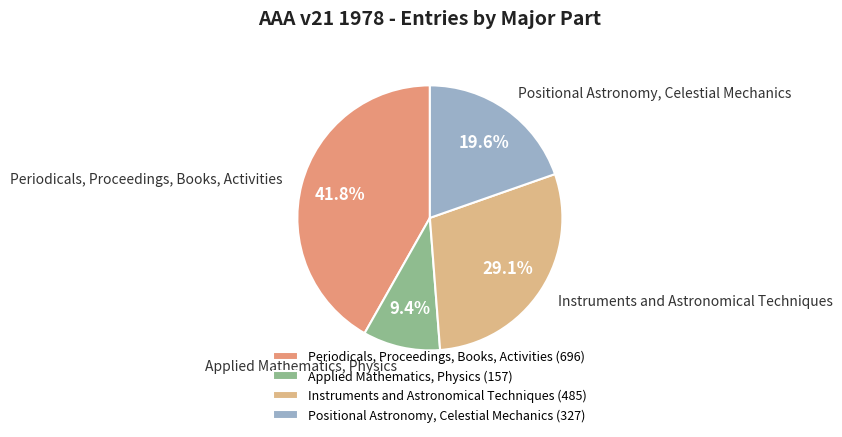

How many segments does this pie chart have?

4